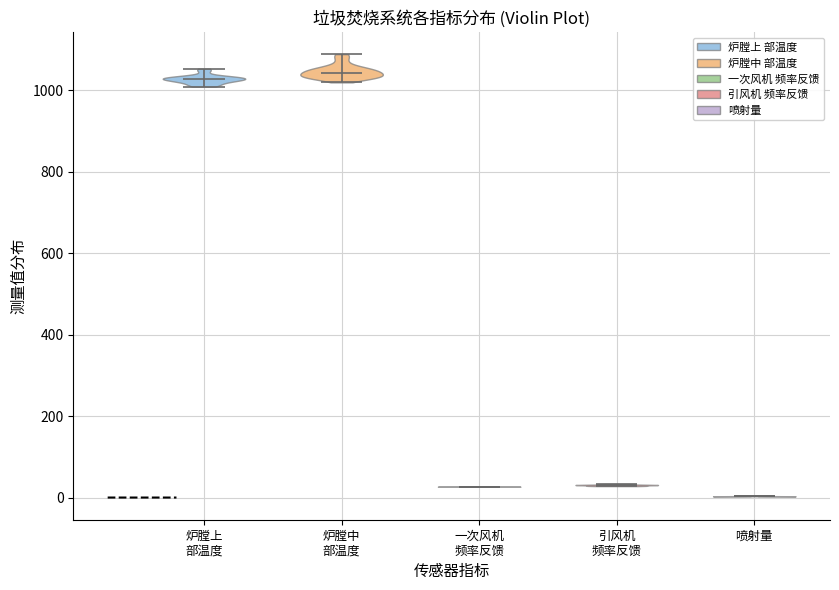

Reading left to right, read every violin against the y-axis: where its median line is, and the lowest and highest points it reaches. The values are not printed on the chart, so give them approximately, as read against the axis.

炉膛上 部温度: median line 1020, lowest point 1000, highest point 1060
炉膛中 部温度: median line 1040, lowest point 1020, highest point 1080
一次风机 频率反馈: median line 20, lowest point 20, highest point 20
引风机 频率反馈: median line 40, lowest point 20, highest point 40
喷射量: median line 0, lowest point 0, highest point 0